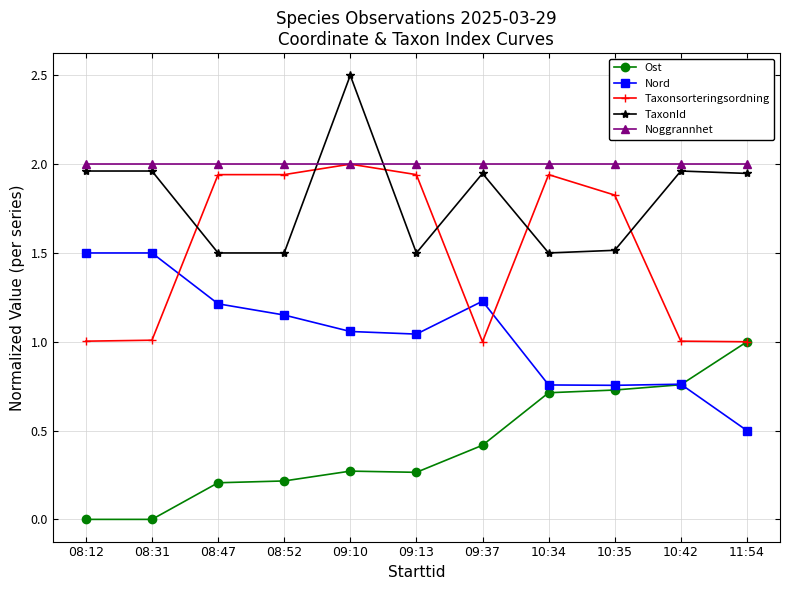

Which category has the highest value in the Taxonsorteringsordning series?

09:10